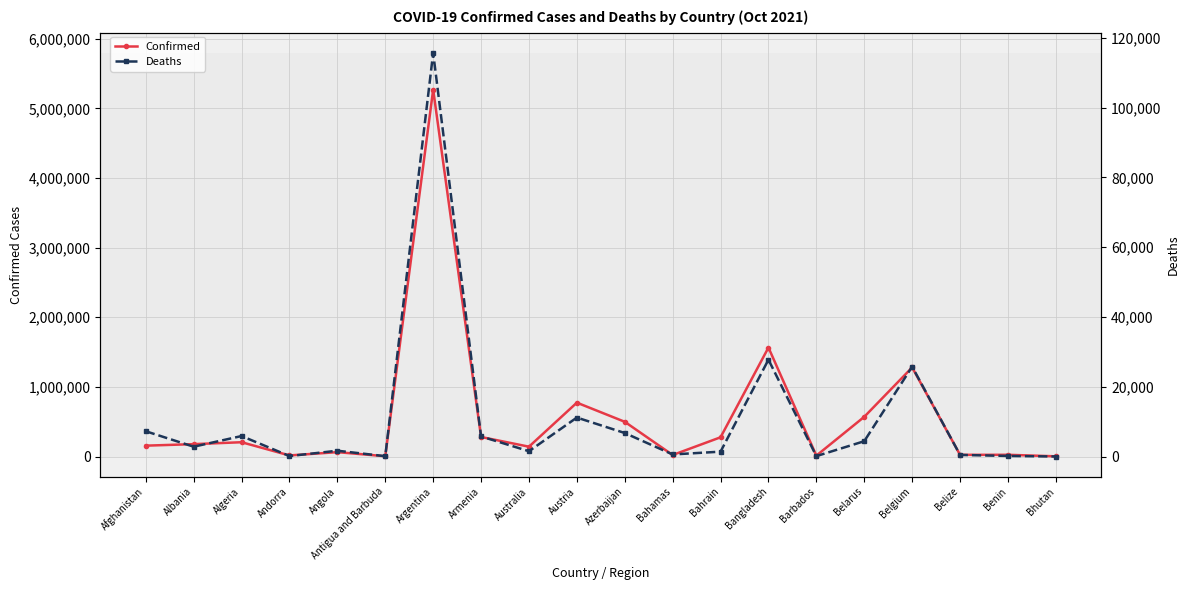

True or false: Deaths and Confirmed cross at least once.

False